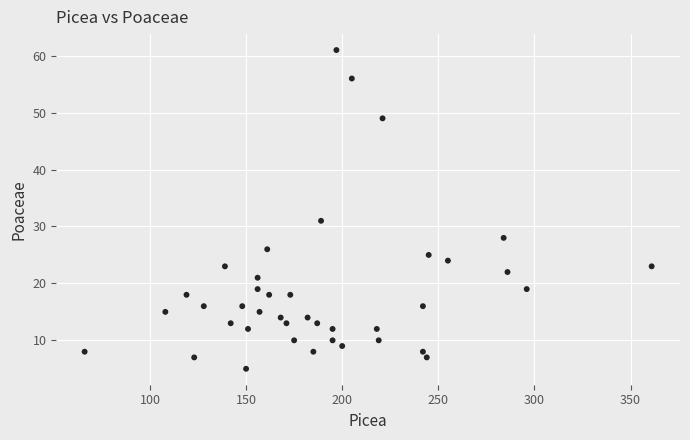

What is the range of X values (max minus min)?

295